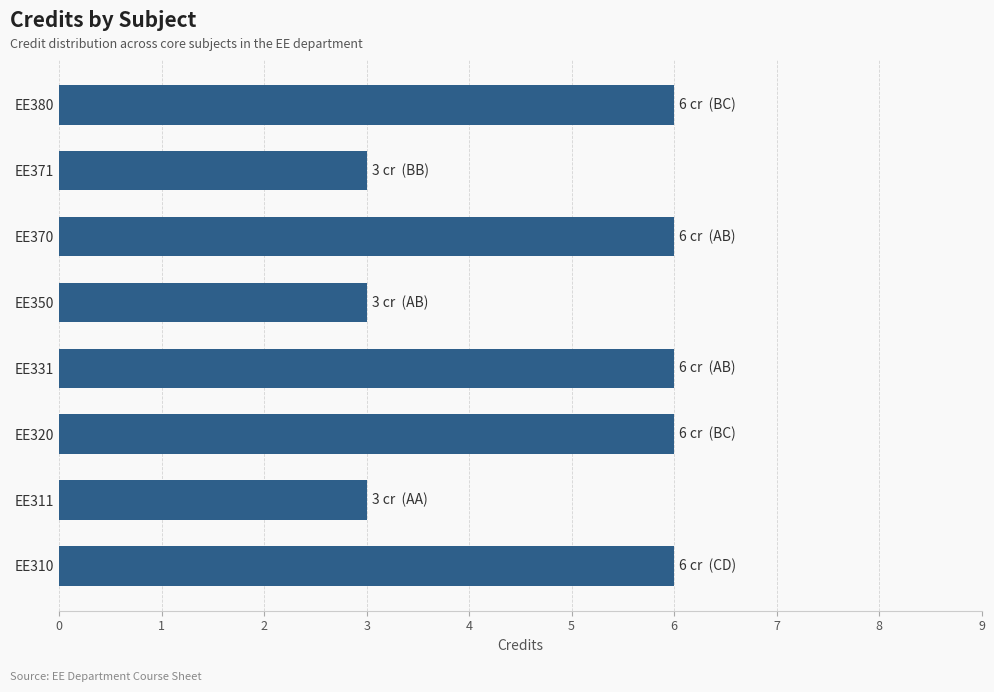

The value at EE320 is 10. True or false?

False